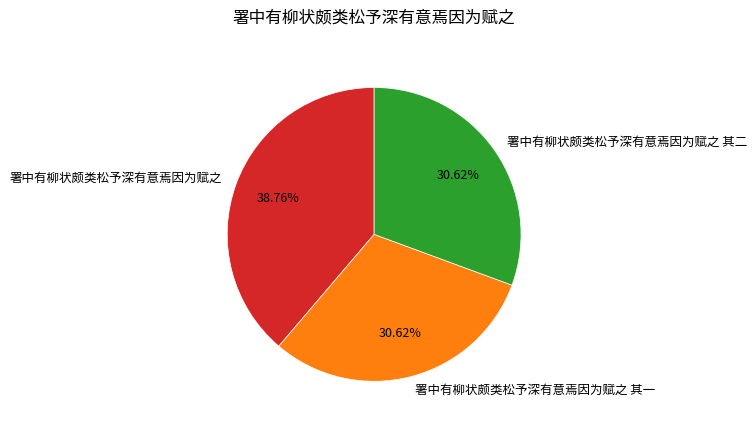

What percentage is the 署中有柳状颇类松予深有意焉因为赋之 其一 slice, to the nearest percent?

31%